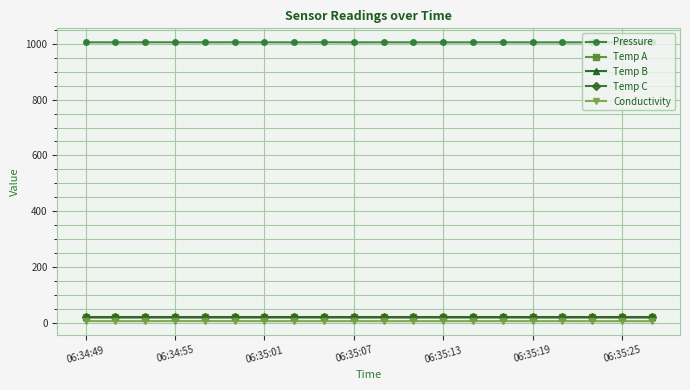

Which series has the largest total across all categories?

Pressure